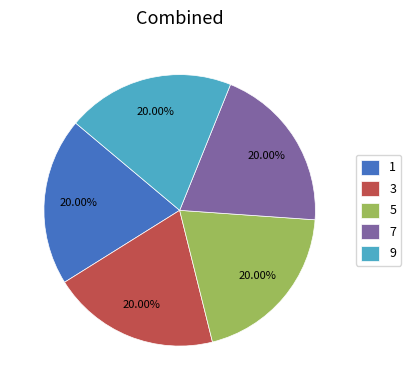

Does any single category account for the majority?

No